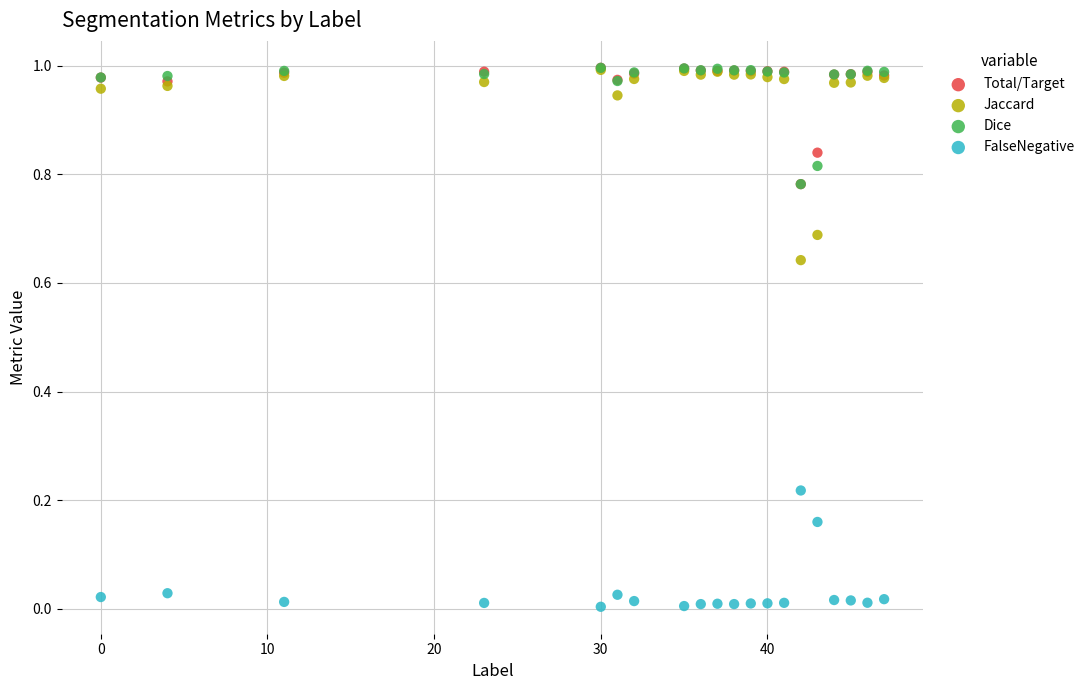

What are all the series names shown in the legend?

Total/Target, Jaccard, Dice, FalseNegative